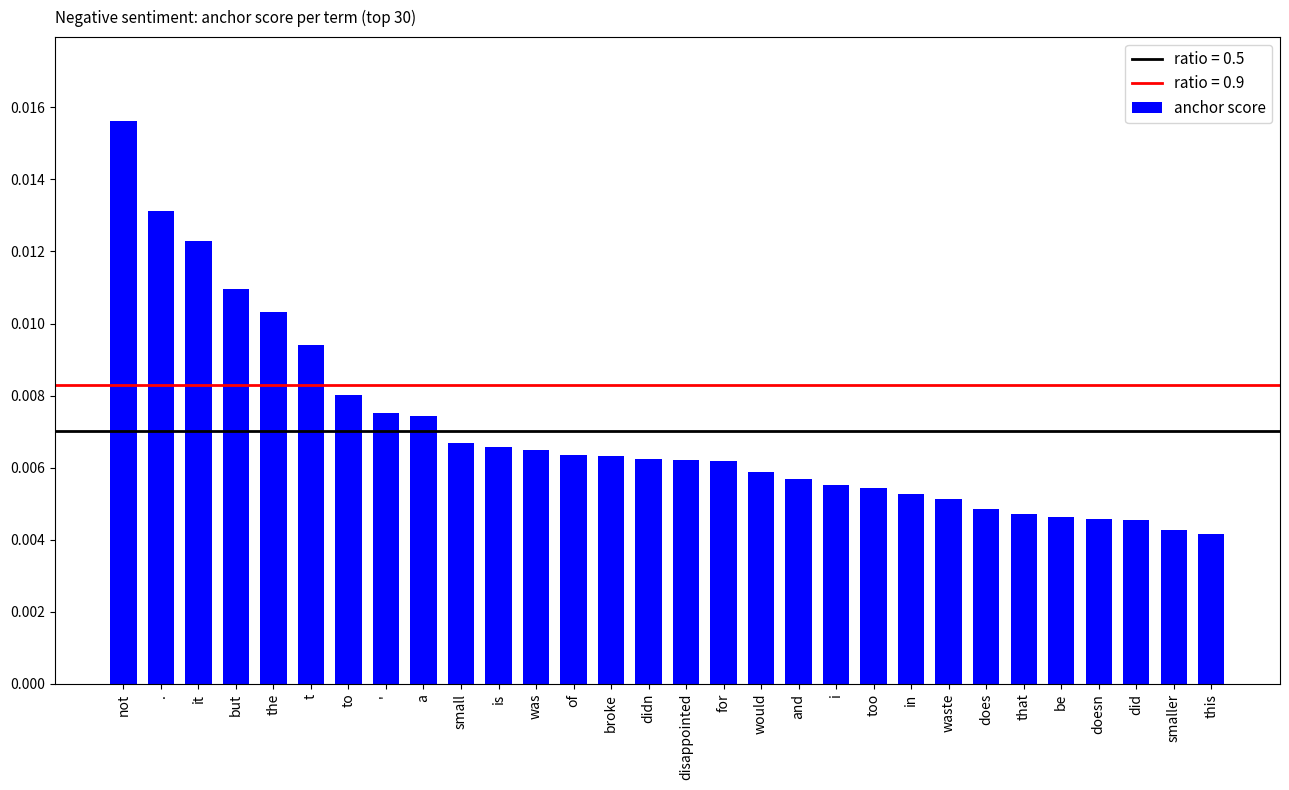

Does the chart contain stacked bars?

No